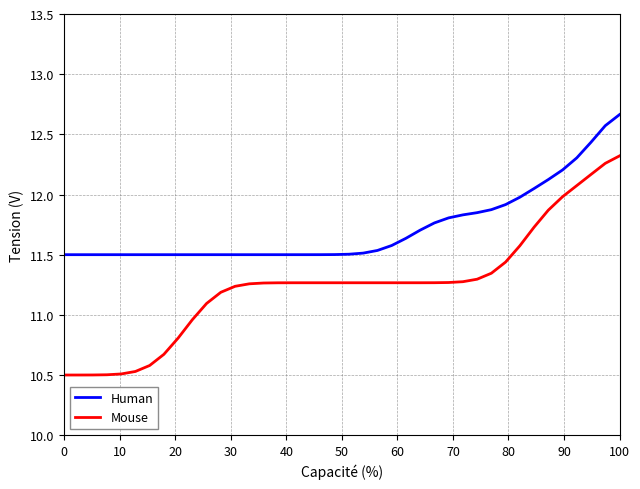

Rank the series by their average value, from lowest to highest.

Mouse, Human